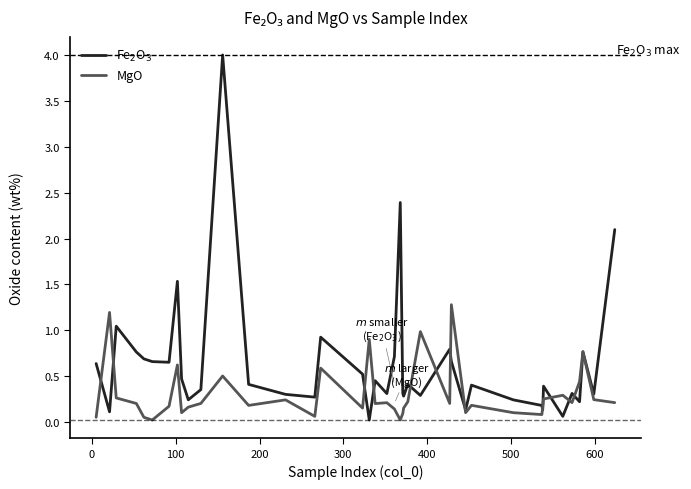

What is the greatest value displayed?

4.0